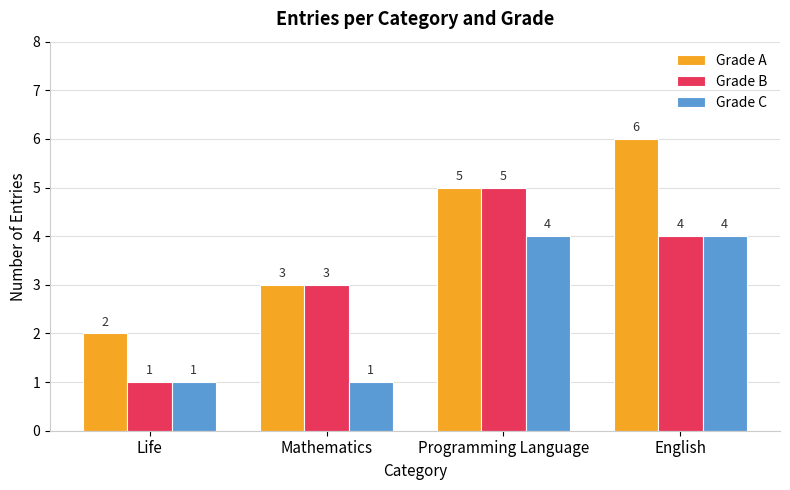

What is the value of the Grade B bar at the 4th from the left?

4